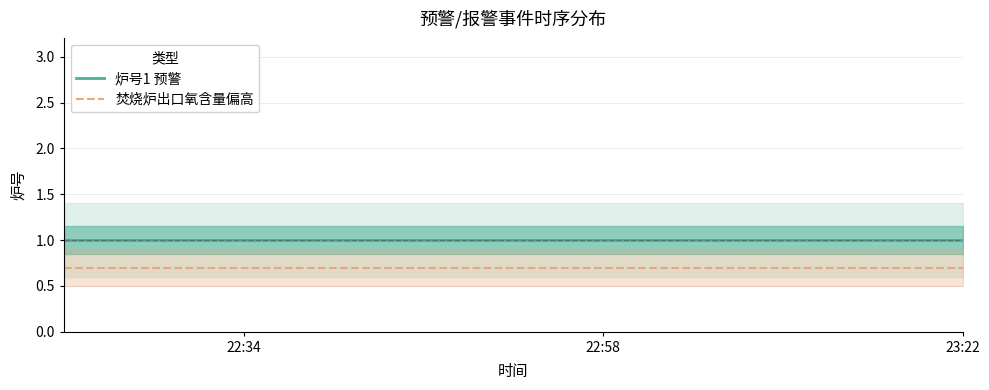

Which series has the widest spread of values?

炉号1 预警